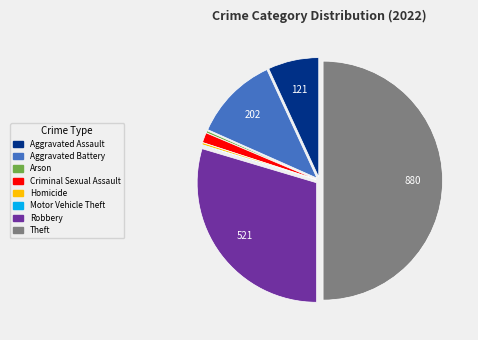

Does Aggravated Assault account for over 50% of the chart?

No